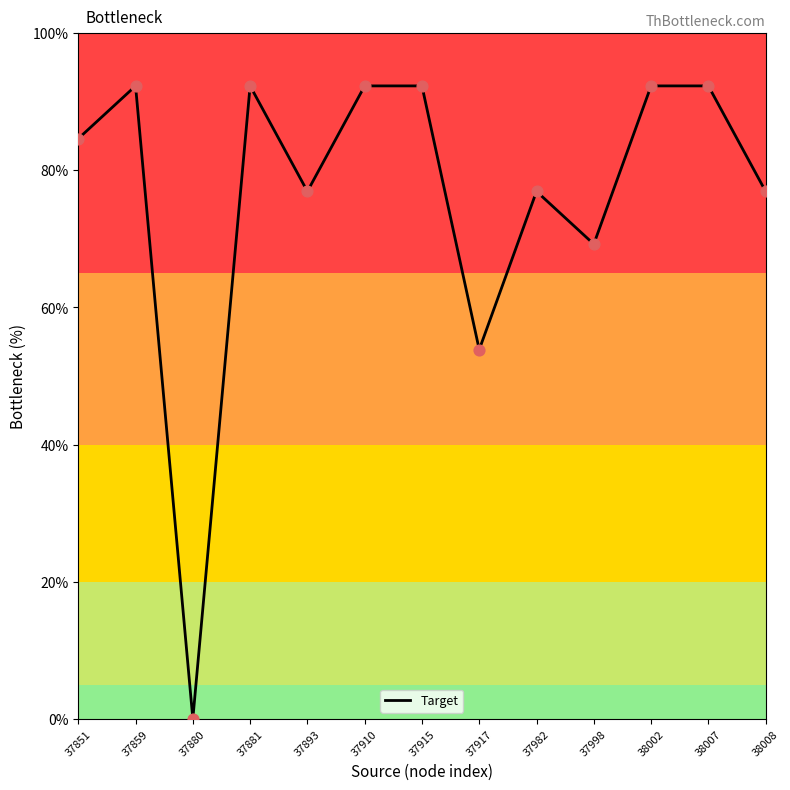

What is the ratio of the value at 38002 to the value at 37910?

1.0